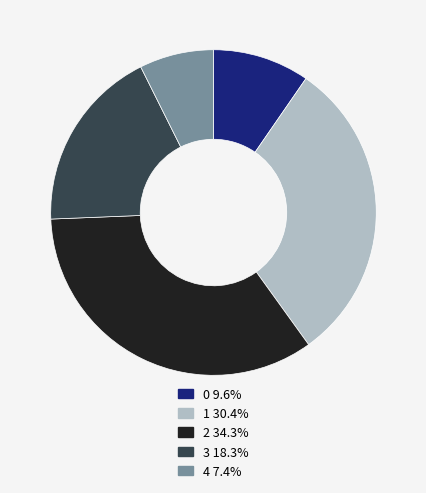

Approximately how many times larger is the value at 0 9.6% compared to 2 34.3%?

0.3